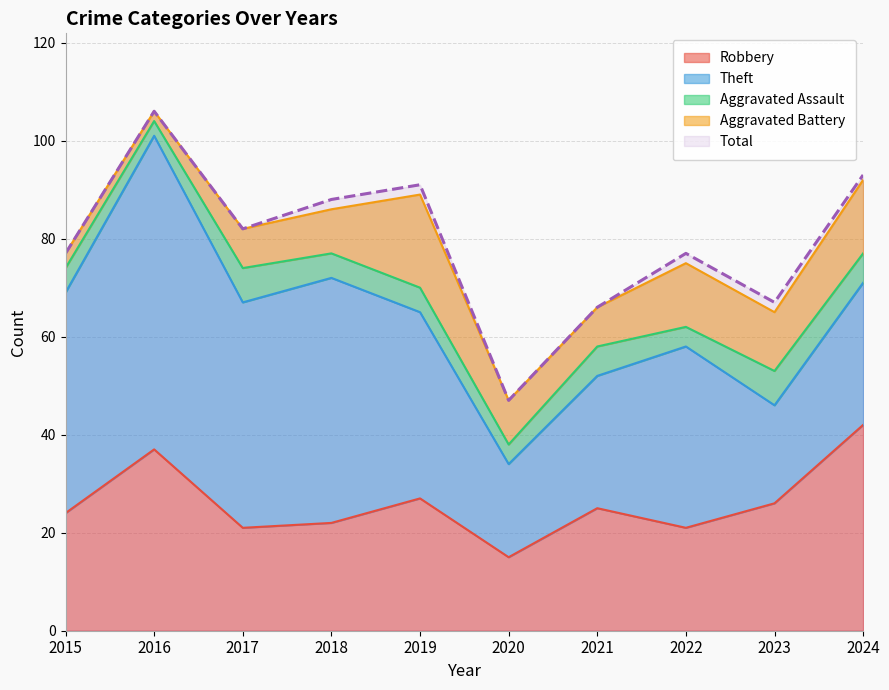

True or false: Theft and Total intersect in this chart.

False